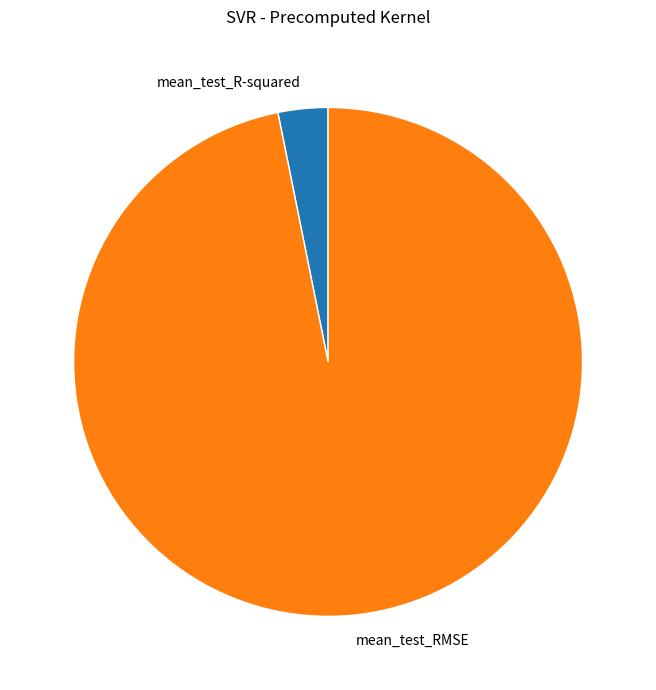

Between mean_test_RMSE and mean_test_R-squared, which is larger?

mean_test_RMSE